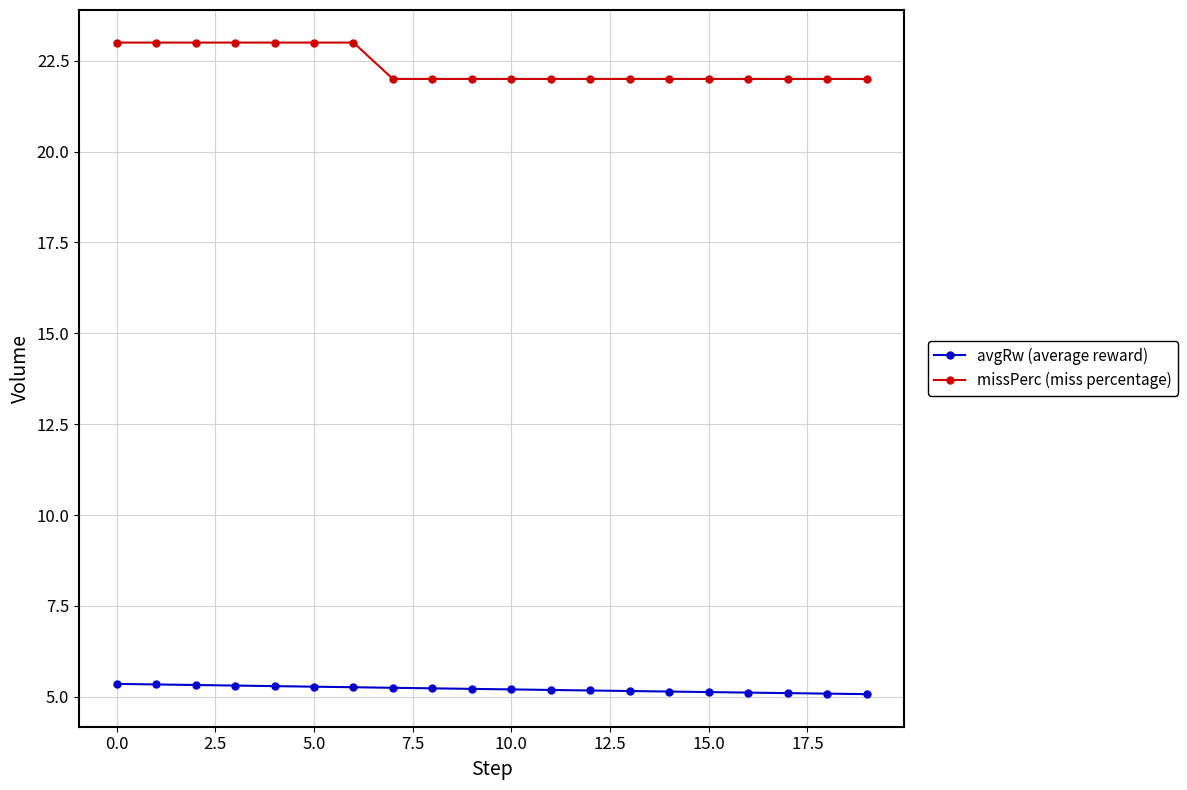

What is the greatest value displayed?

23.0